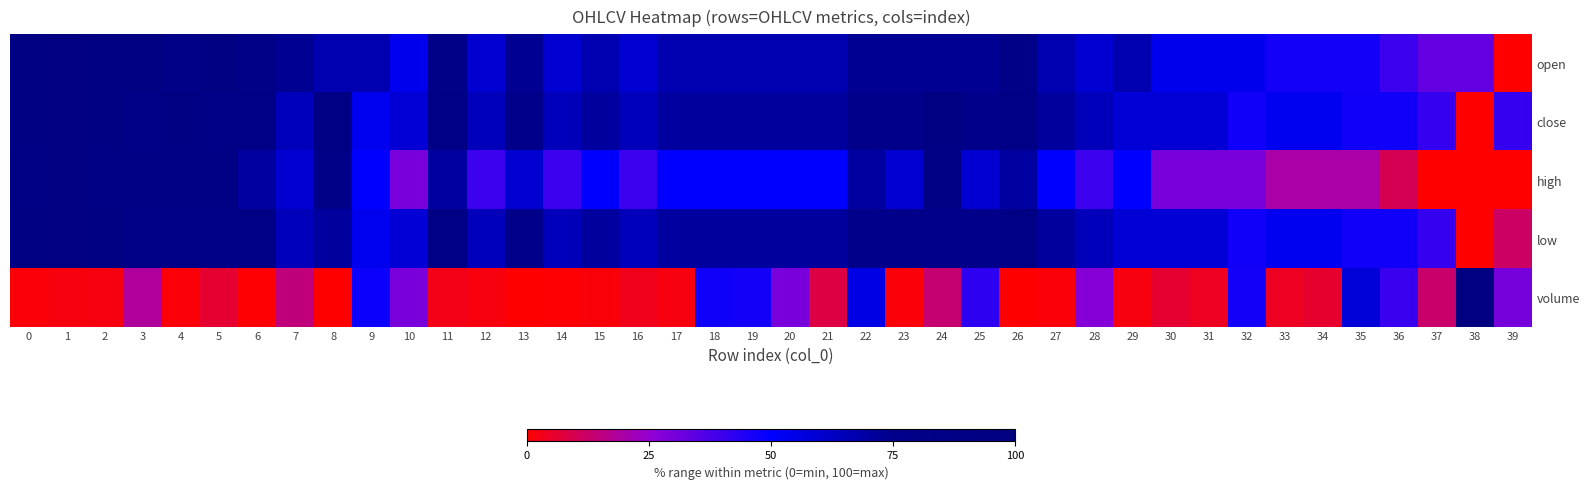

Rank the series by their maximum value, from lowest to highest.

open, close, high, low, volume